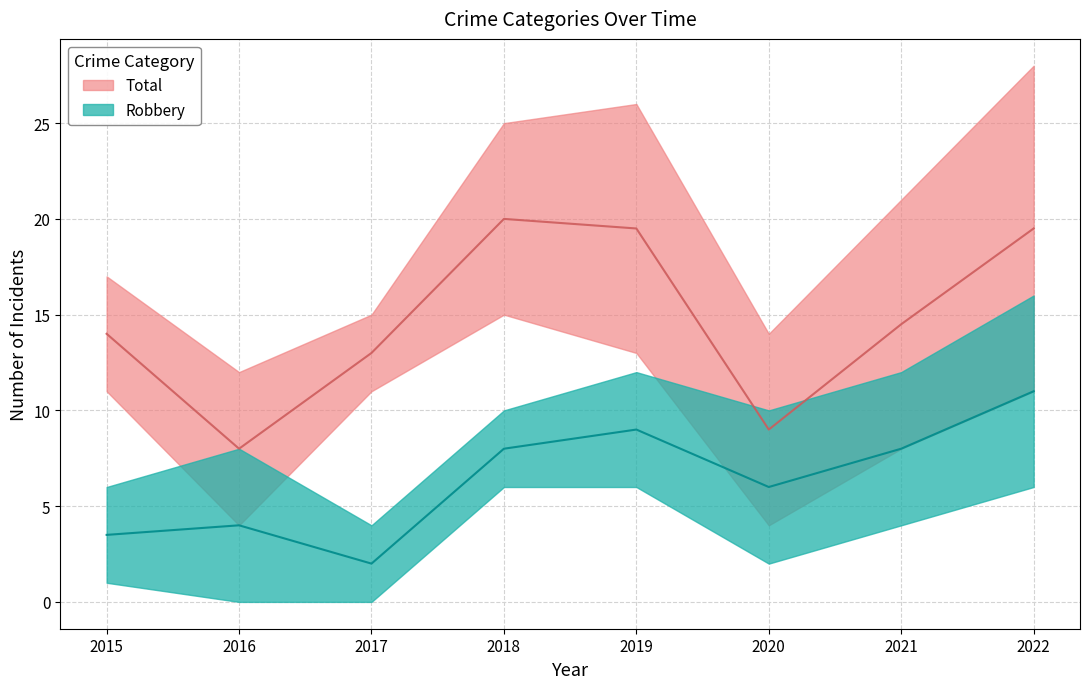

What is the sum of all Total values?

158